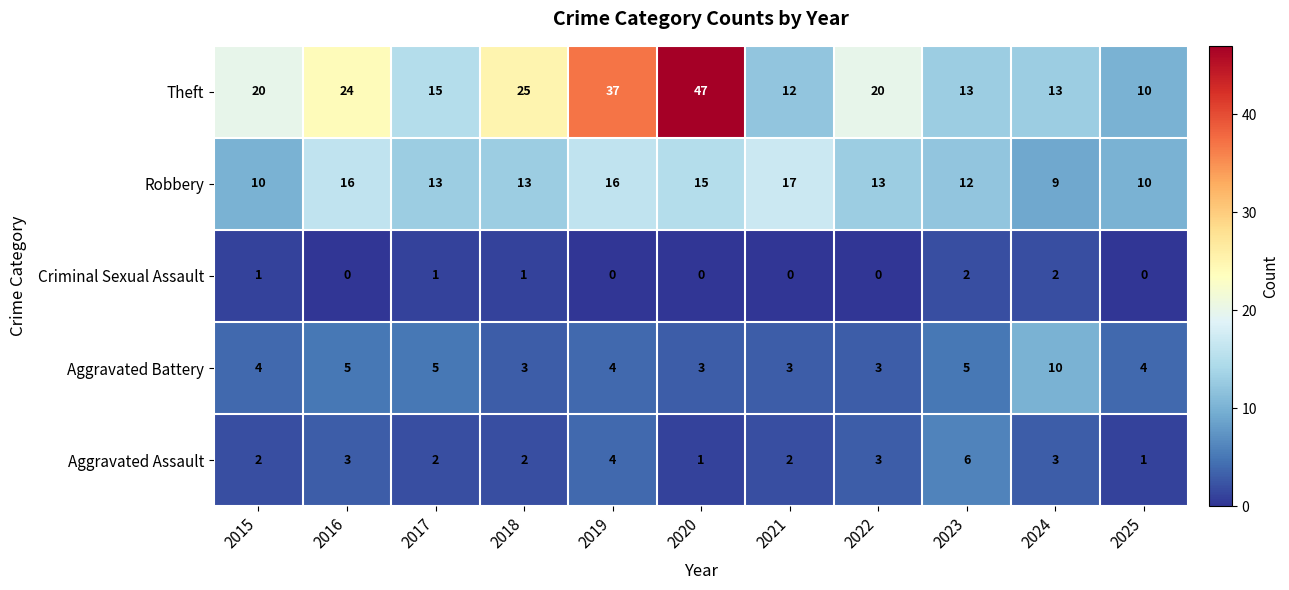

At which category is the sum across all series the highest?

2020